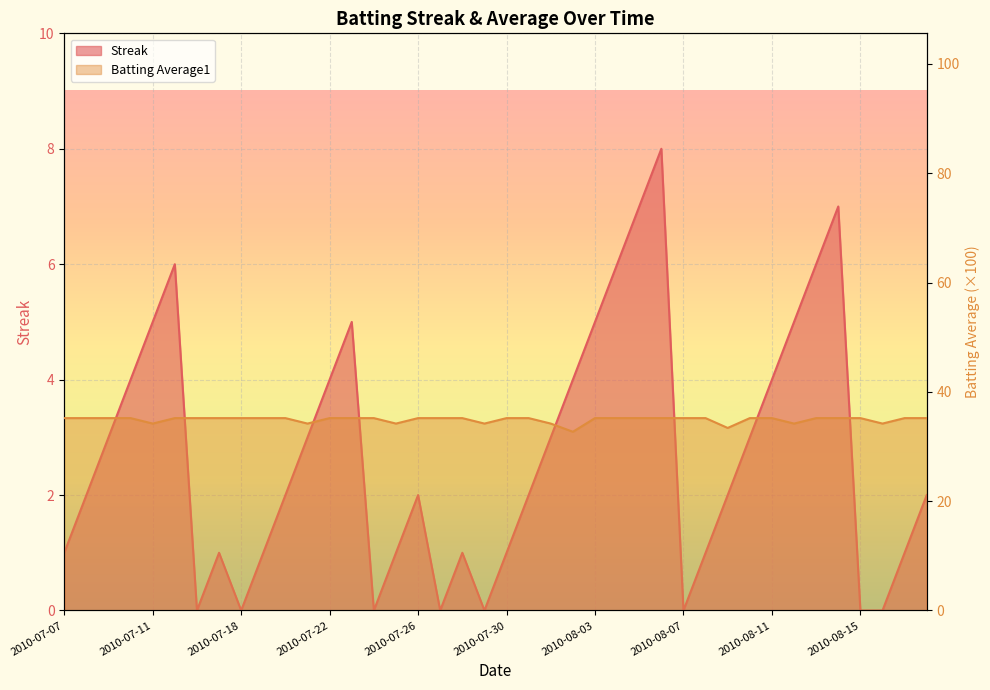

At which label does Streak reach its peak?

2010-08-06